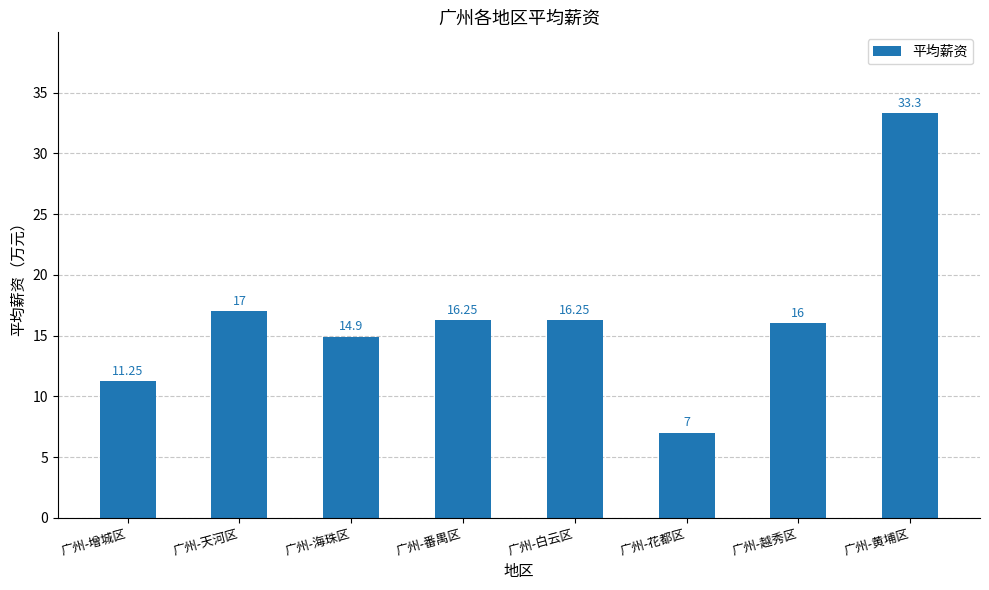

True or false: the data shows 4.5 at 广州-越秀区.

False